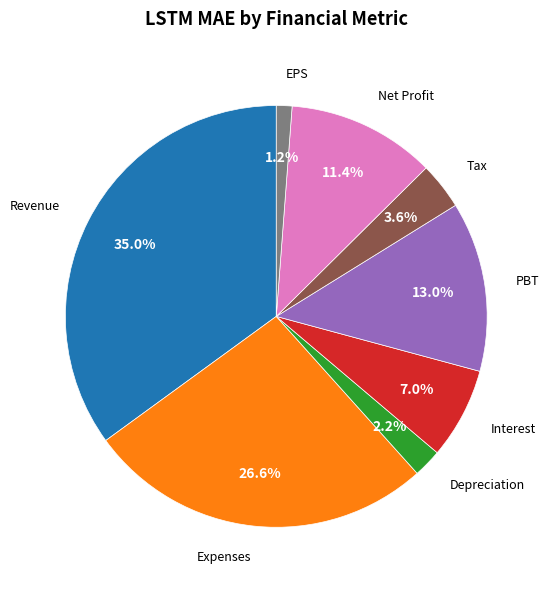

Is it true that Depreciation is 2% of the pie?

True